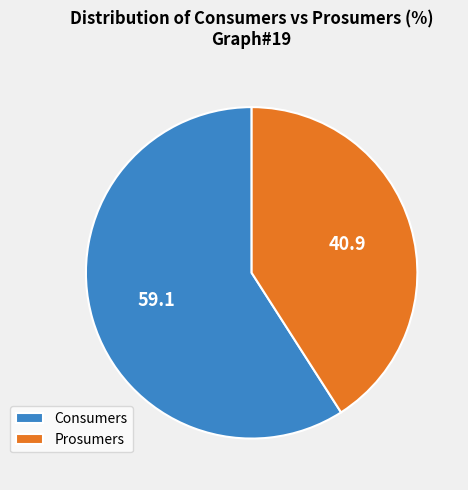

Which slice is the largest?

Consumers